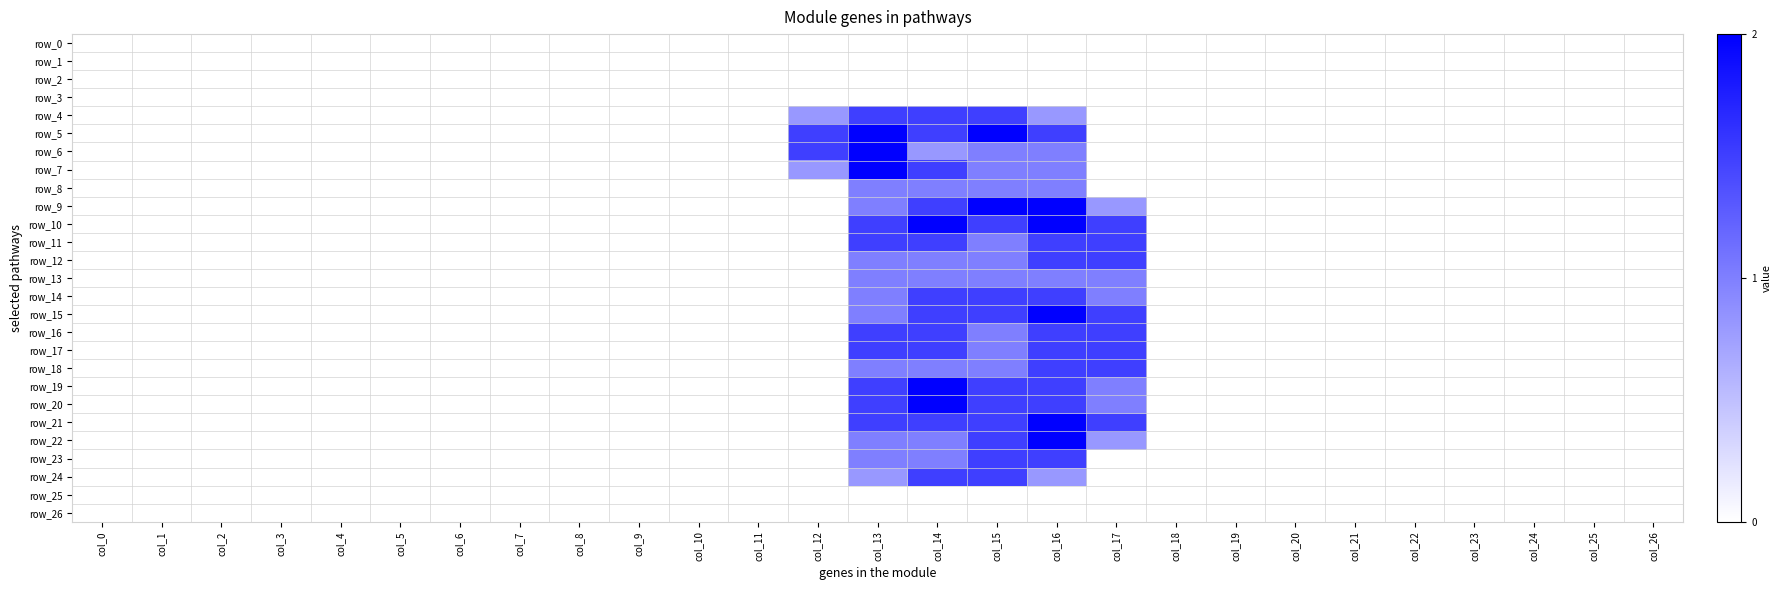

At which category is the sum across all series the highest?

col_16